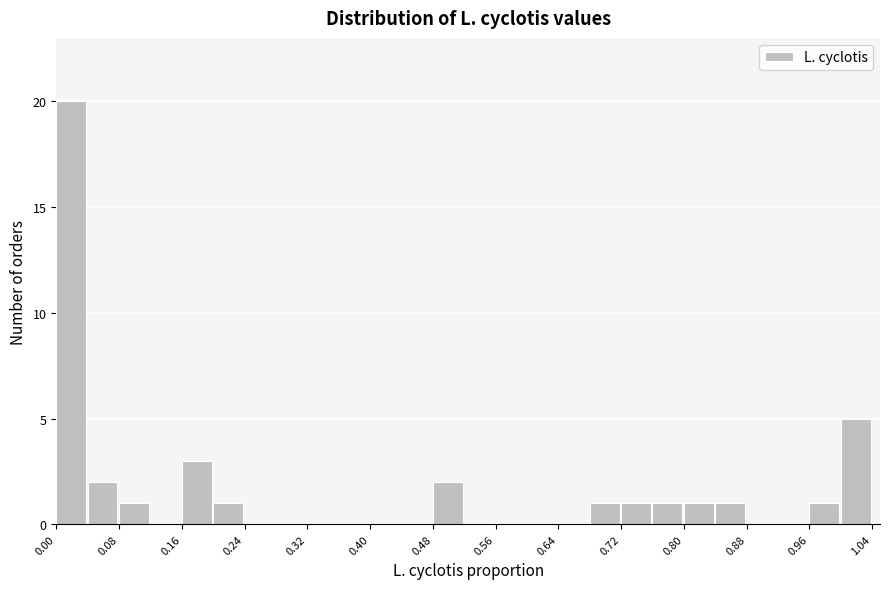

Reading left to right, transcribe this chart: for each bar, give the range it covers on the x-axis and its height. The values are not printed on the chart, so give them approximately, as read against the axis.

0.00 to 0.04: 20
0.04 to 0.08: 2
0.08 to 0.12: 1
0.12 to 0.16: 0
0.16 to 0.20: 3
0.20 to 0.24: 1
0.24 to 0.28: 0
0.28 to 0.32: 0
0.32 to 0.36: 0
0.36 to 0.40: 0
0.40 to 0.44: 0
0.44 to 0.48: 0
0.48 to 0.52: 2
0.52 to 0.56: 0
0.56 to 0.60: 0
0.60 to 0.64: 0
0.64 to 0.68: 0
0.68 to 0.72: 1
0.72 to 0.76: 1
0.76 to 0.80: 1
0.80 to 0.84: 1
0.84 to 0.88: 1
0.88 to 0.92: 0
0.92 to 0.96: 0
0.96 to 1.00: 1
1.00 to 1.04: 5